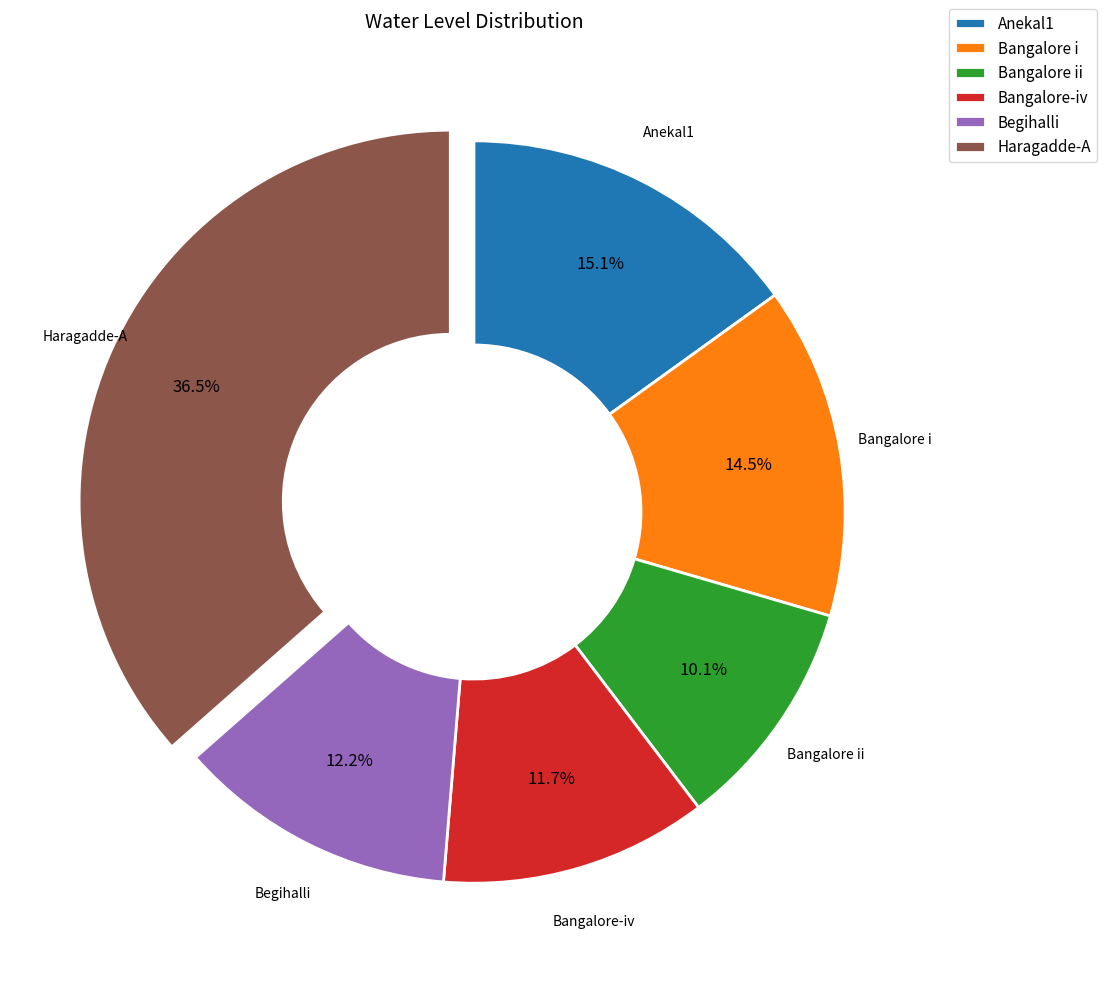

To the nearest percent, what is the difference between the Haragadde-A and Bangalore i slice percentages?

22%